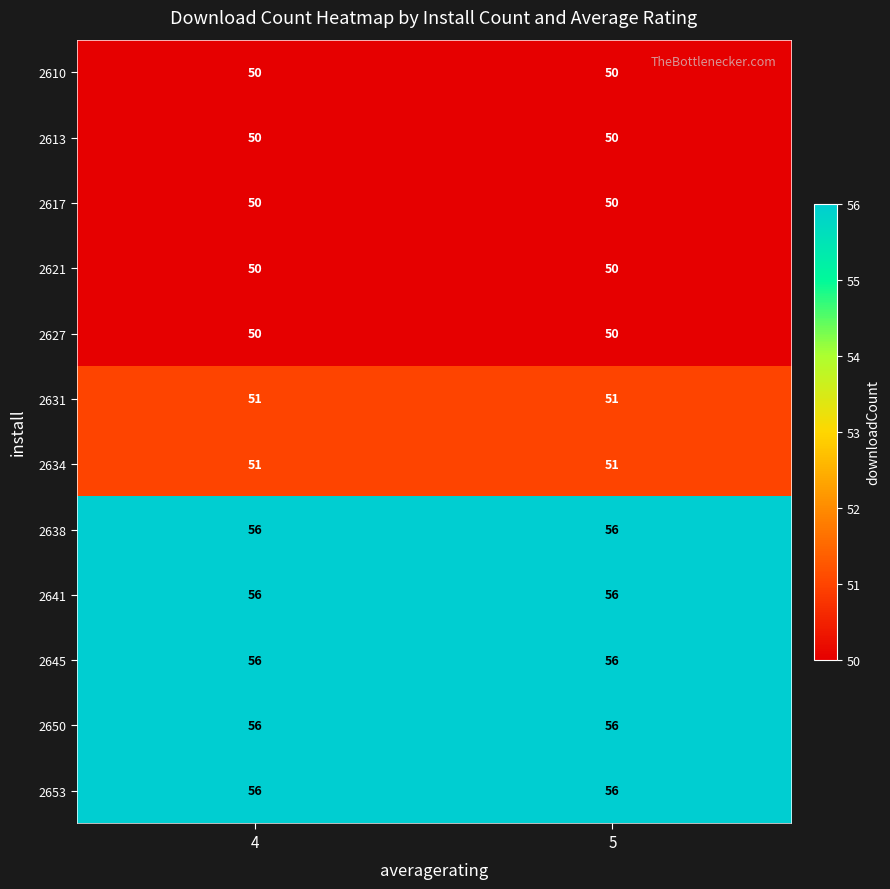

The value of 2617 at 4 is 85. True or false?

False